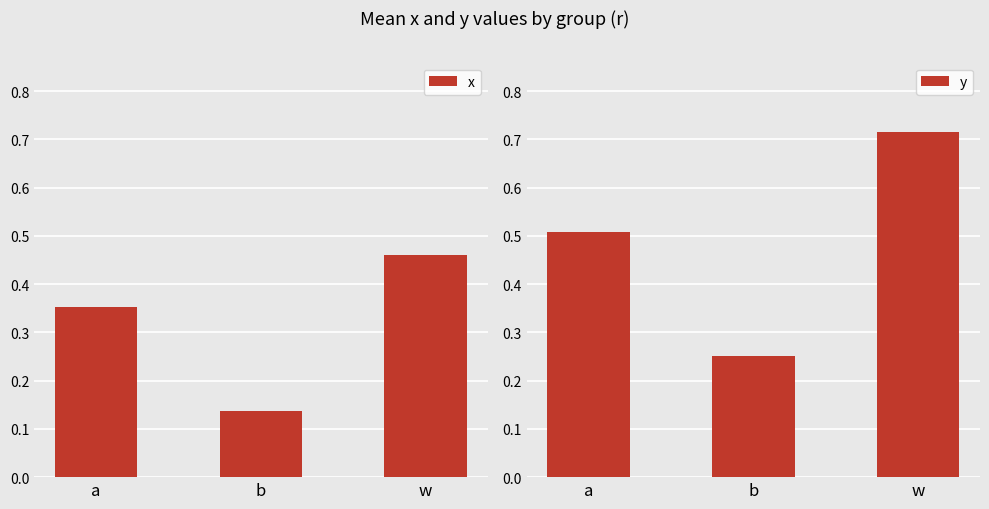

What is the sum of the y values at a and w?

1.2